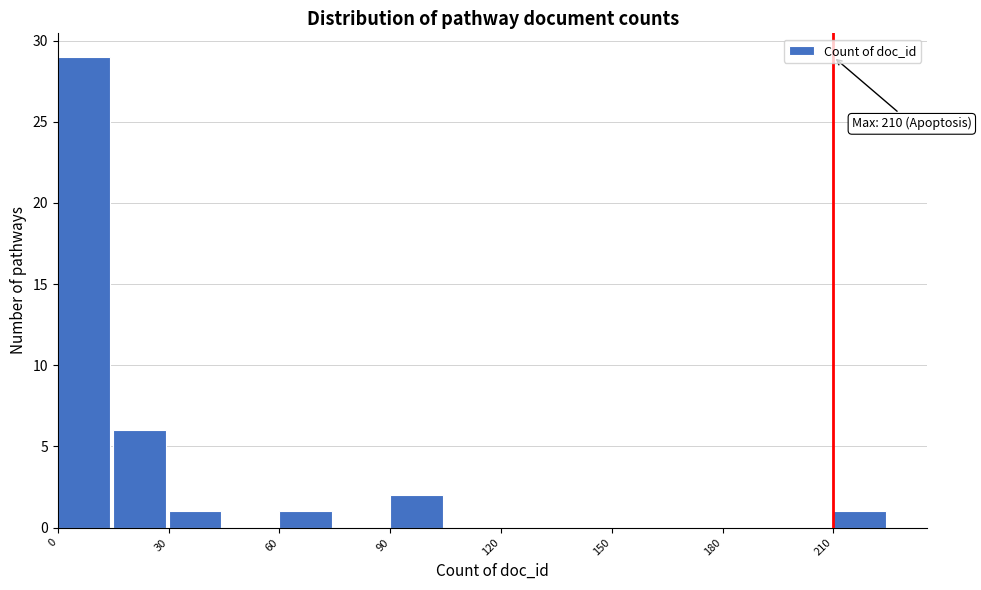

Around what value on the x-axis is the tallest bar? Give the approximate position of its centre, as read against the axis.

5